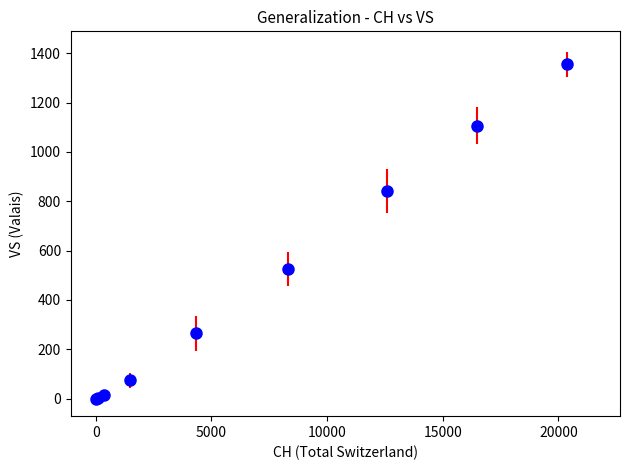

What Y value in the scatter plot is closest to 709?

728